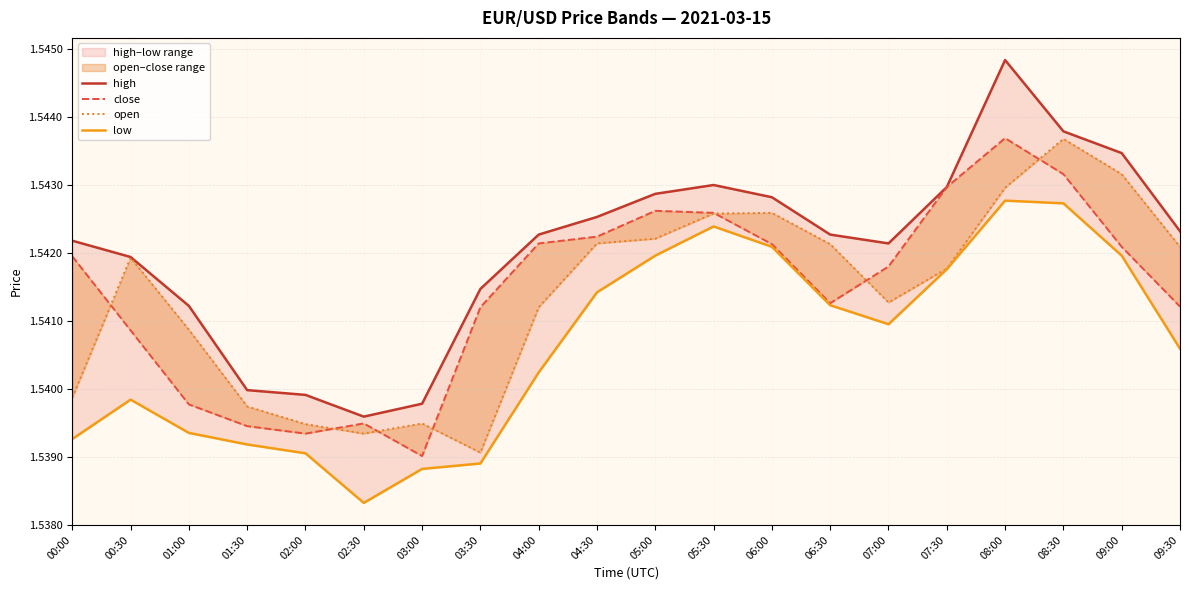

What is the sum of all close values?

30.8